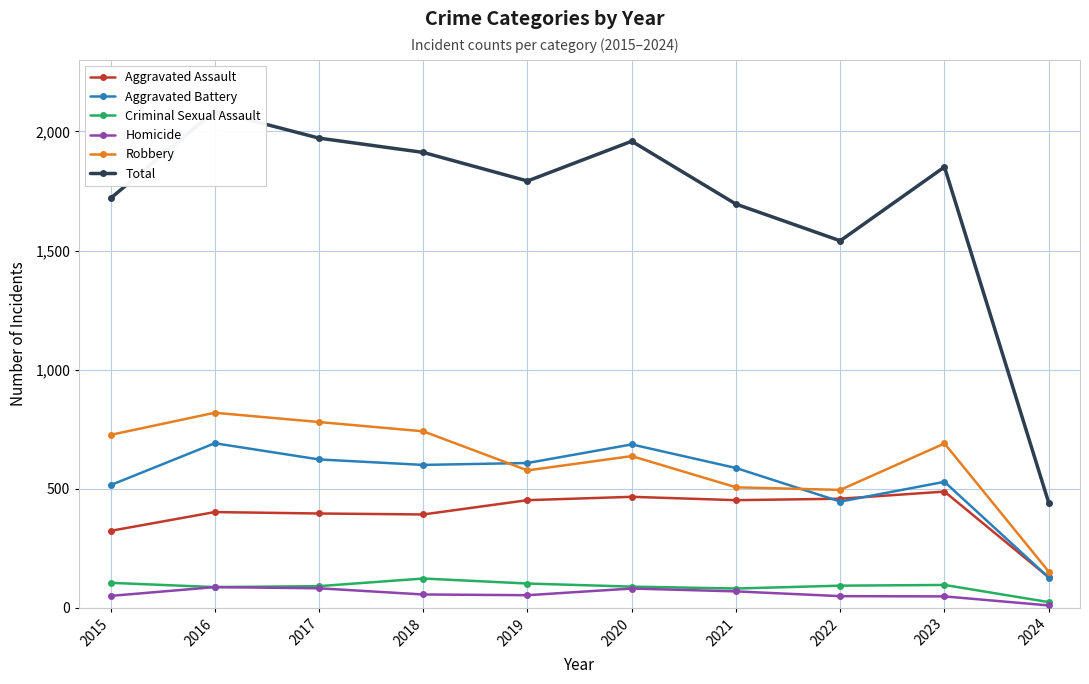

At 2024, list the series in order from smallest to largest.

Homicide, Criminal Sexual Assault, Aggravated Battery, Aggravated Assault, Robbery, Total